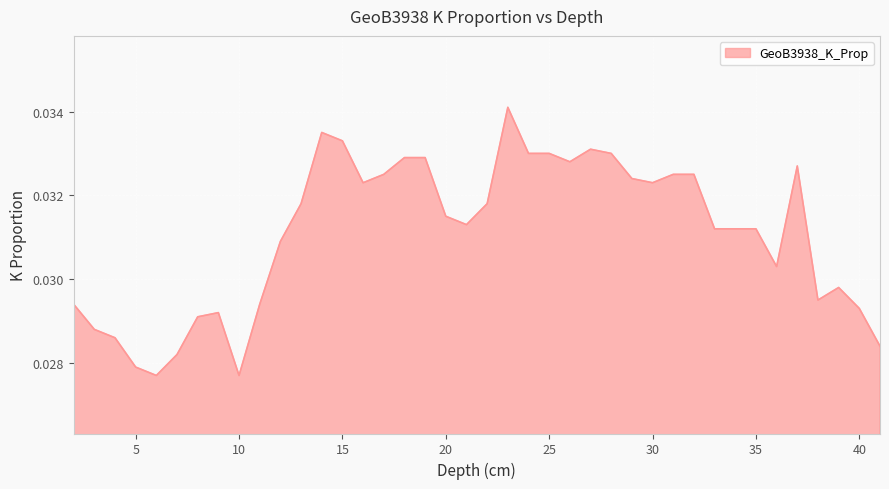

Is this an area chart (filled region under the line)?

Yes